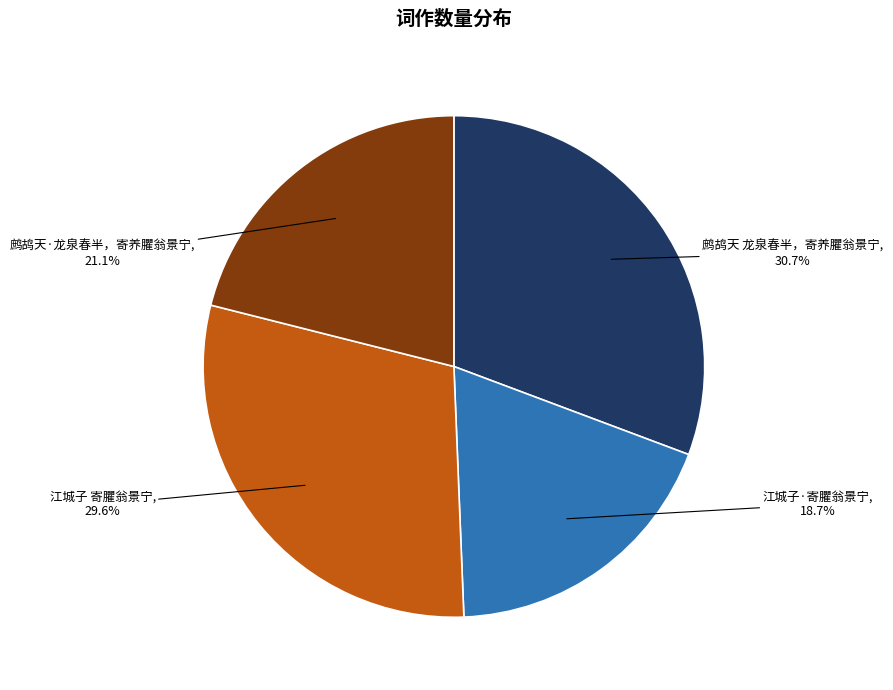

Is there a majority slice in this chart?

No